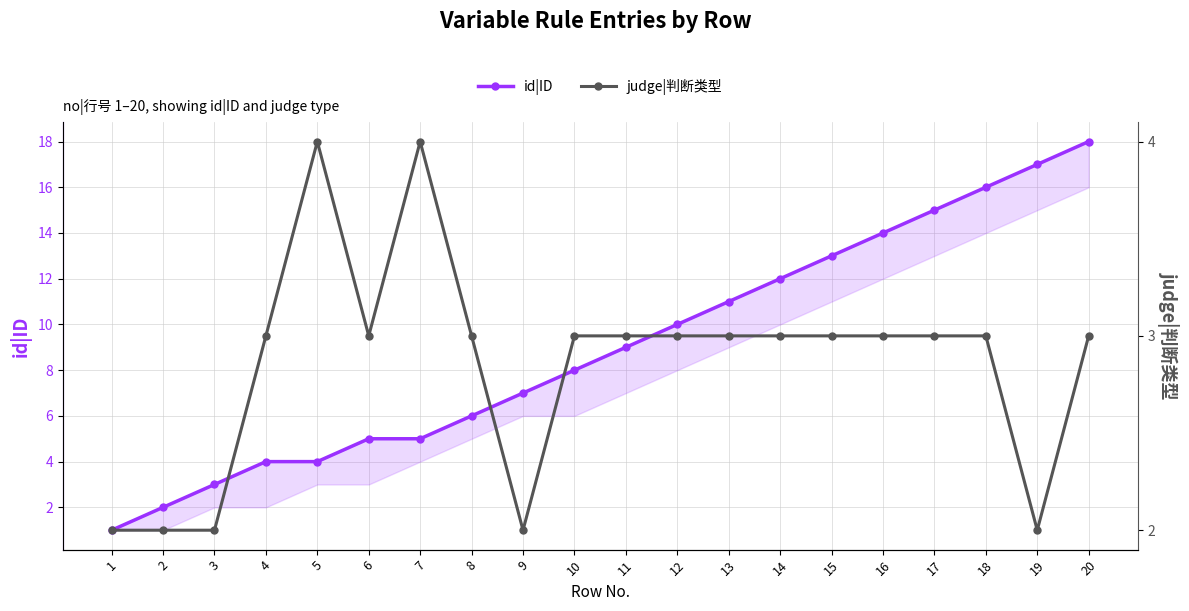

What is the difference between the judge|判断类型 values at 5 and 10?

1